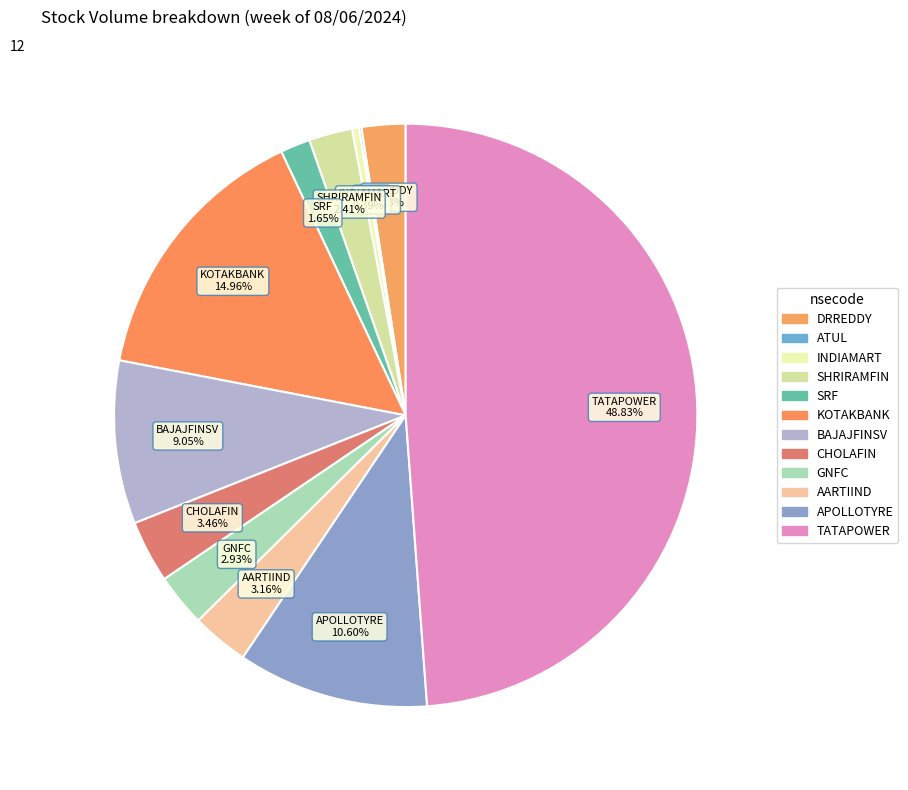

Approximately how many times larger is the value at SRF compared to SHRIRAMFIN?

0.7